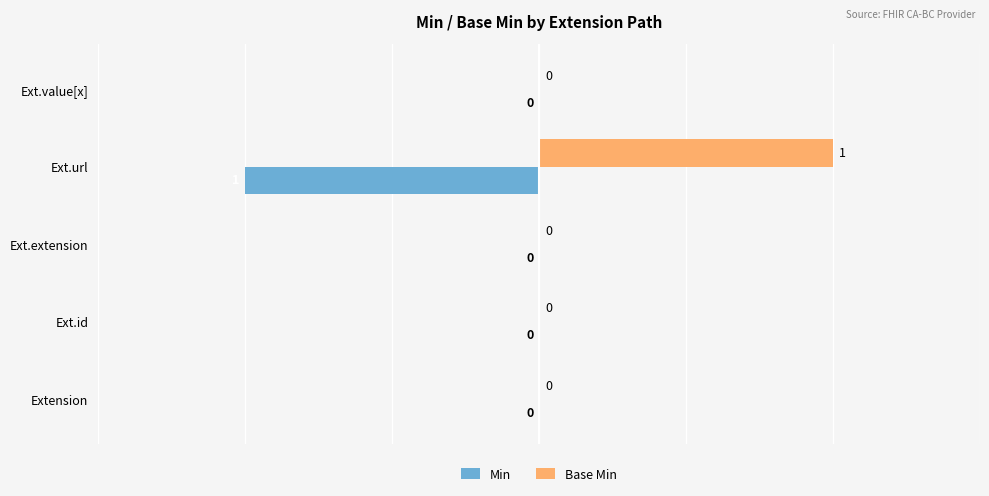

Count the Min values in the range 0 to 1.

4